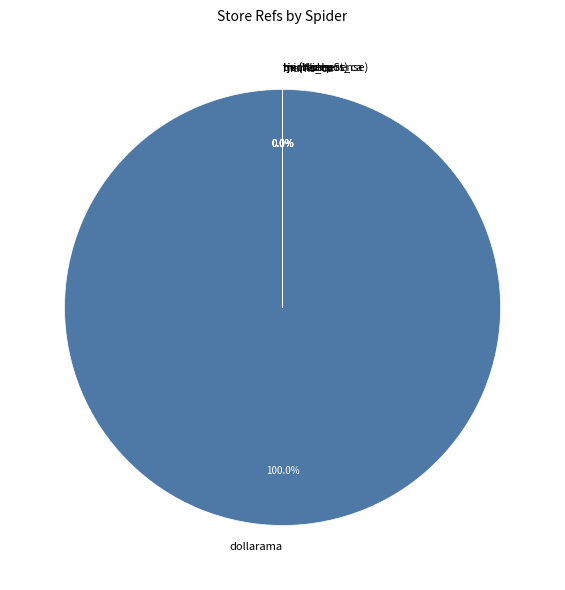

What is the smallest slice in the pie chart?

marks_ca